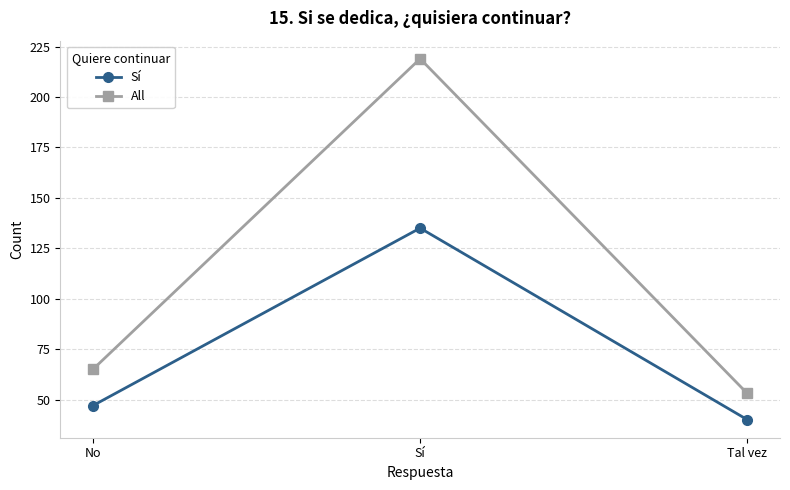

What is the label of the 1st point from the right?

Tal vez